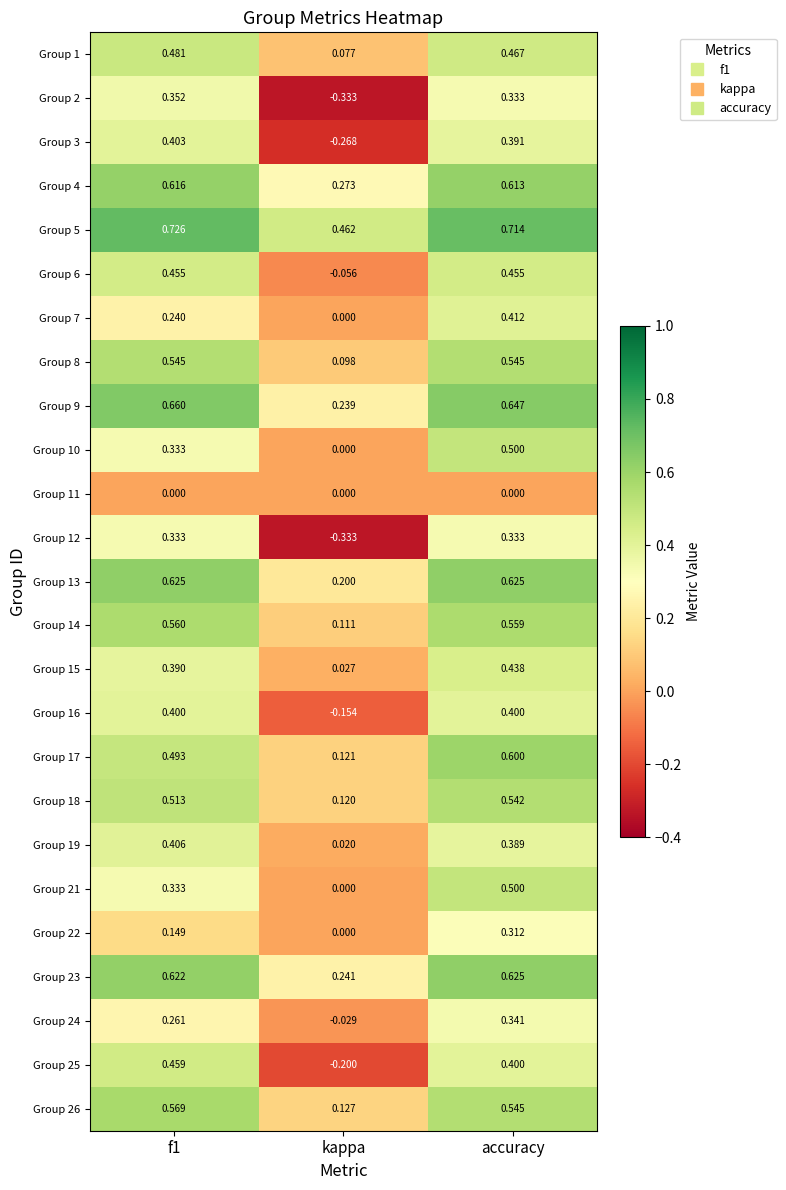

Where is Group 2 nearest to the value 0?

kappa